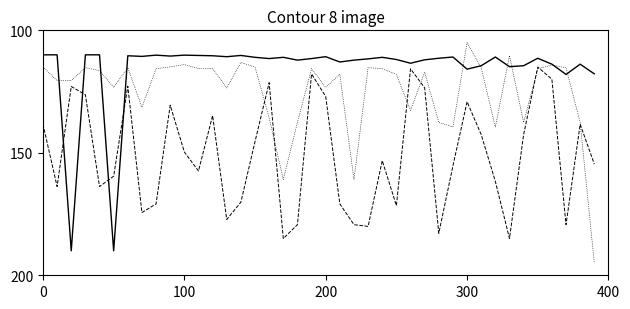

What is the maximum value shown in the chart?

195.0